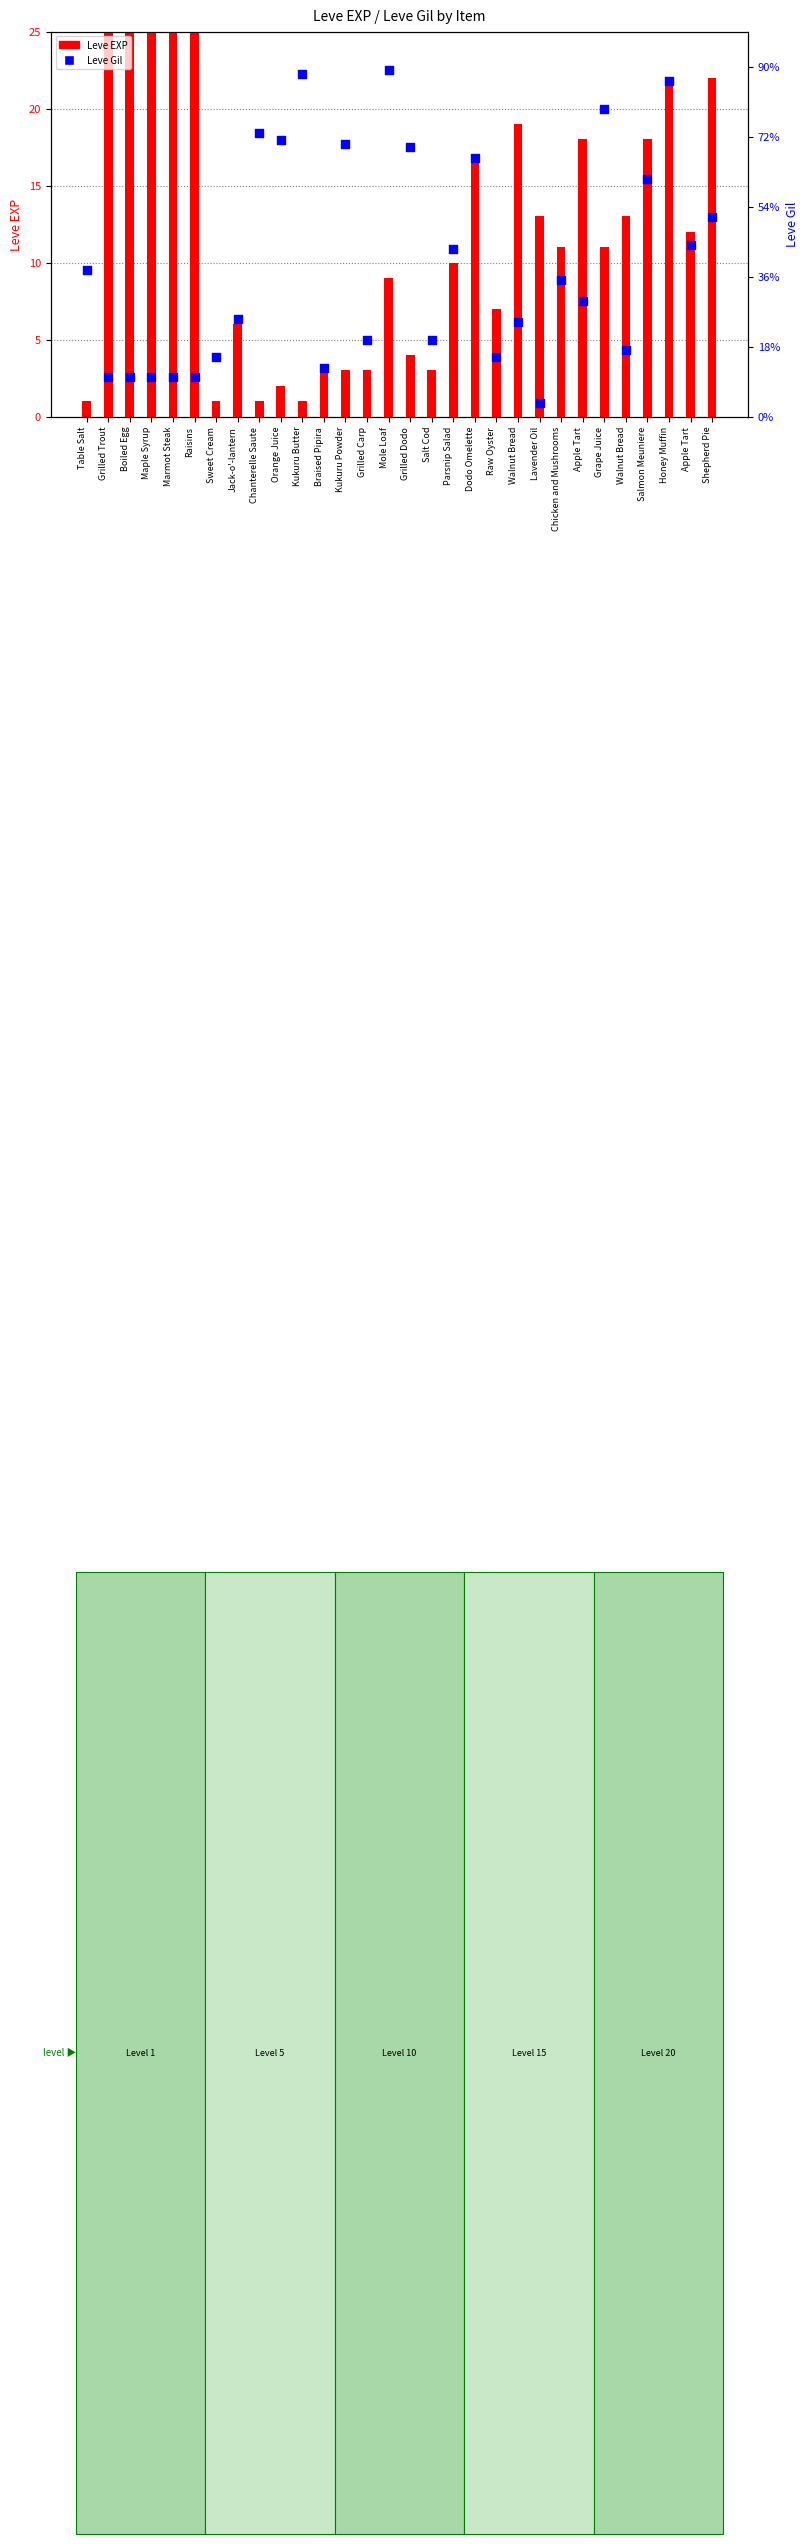

Which series has the largest total across all categories?

Leve Gil